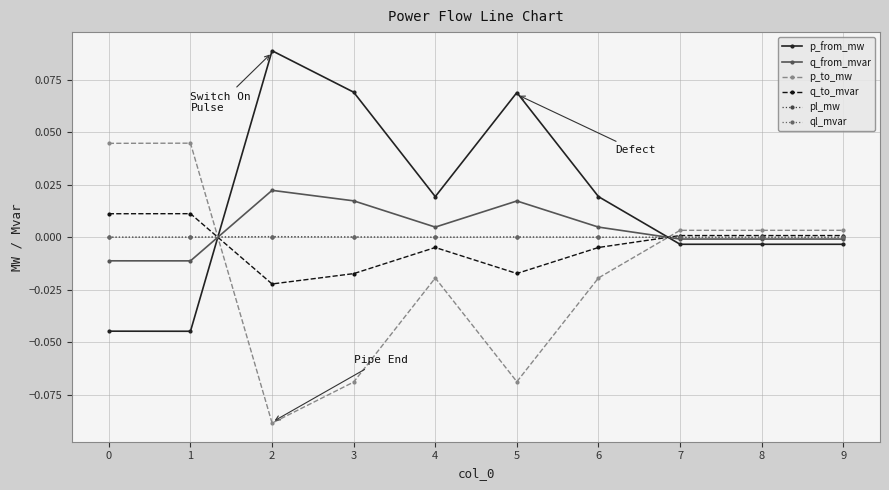

How many series are shown in this chart?

6